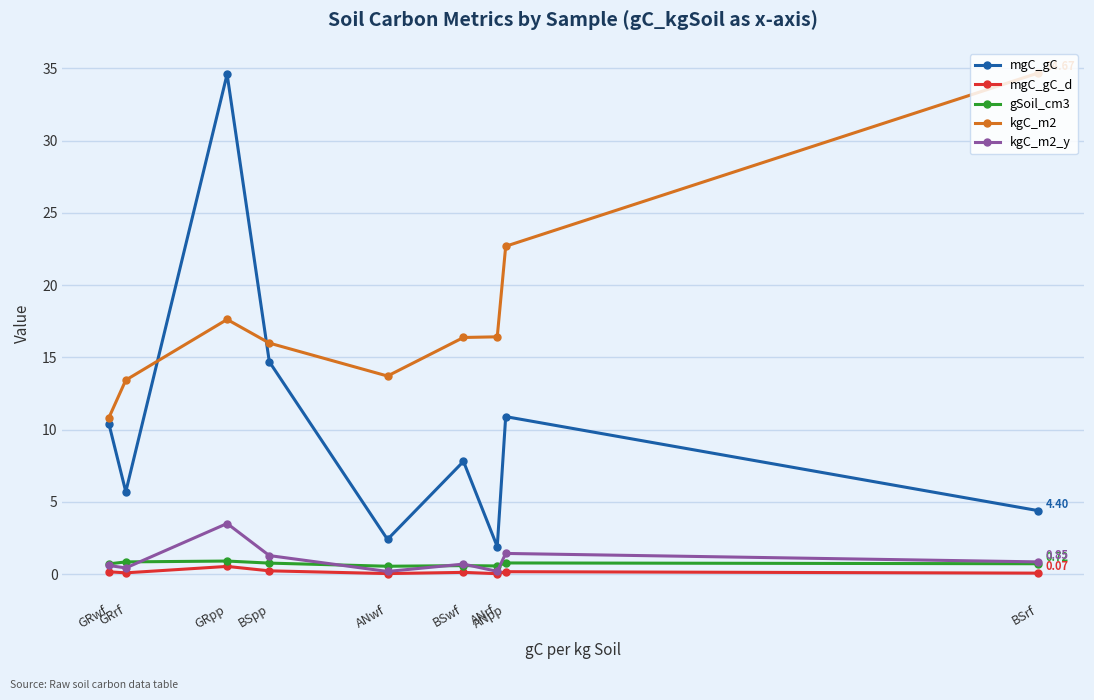

What position from the left is ANrf?

7